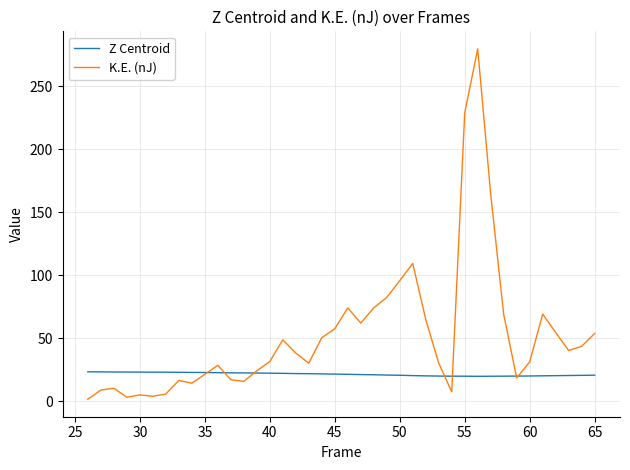

Rank the series by their maximum value, from highest to lowest.

K.E. (nJ), Z Centroid